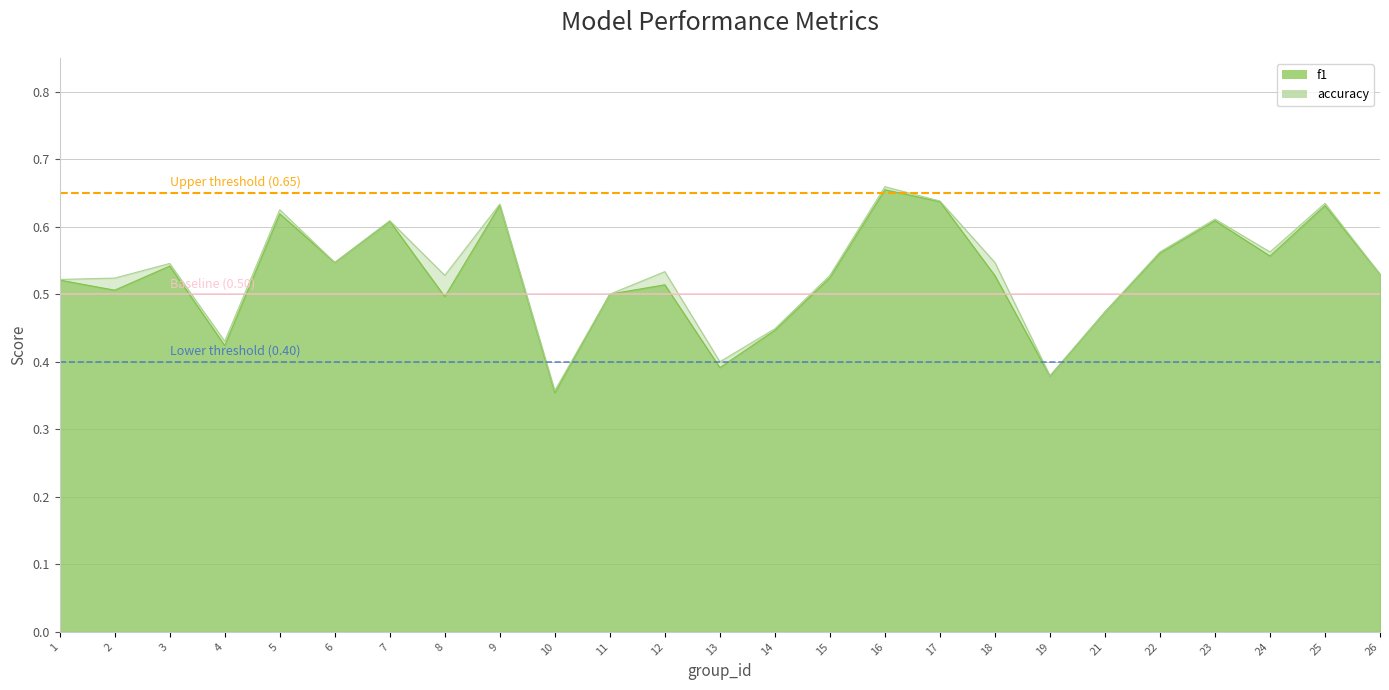

True or false: accuracy has a value of 0.9 at 3.

False